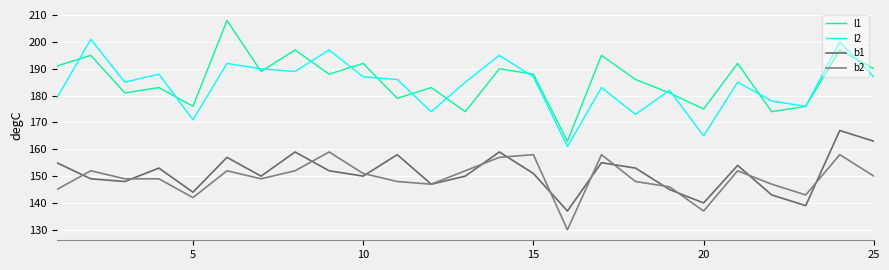

How many interior local valleys does the b1 series have?

8